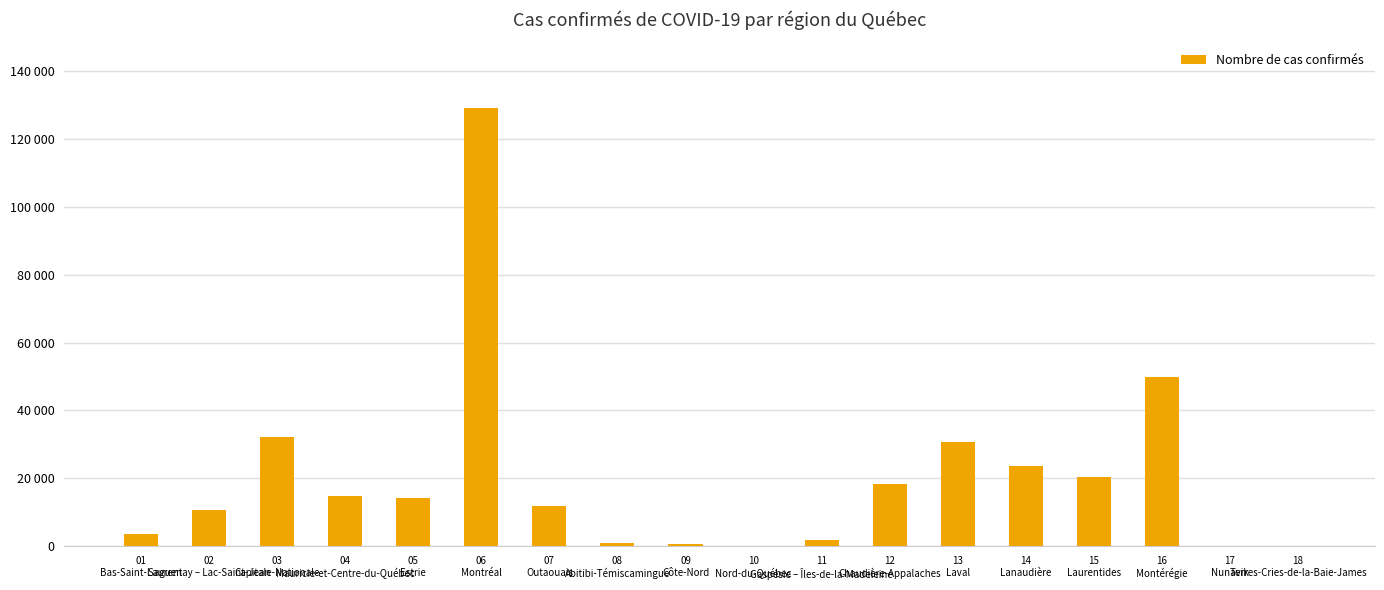

What is the sum of the values at 02
Saguenay – Lac-Saint-Jean and 11
Gaspésie – Îles-de-la-Madeleine?

12609